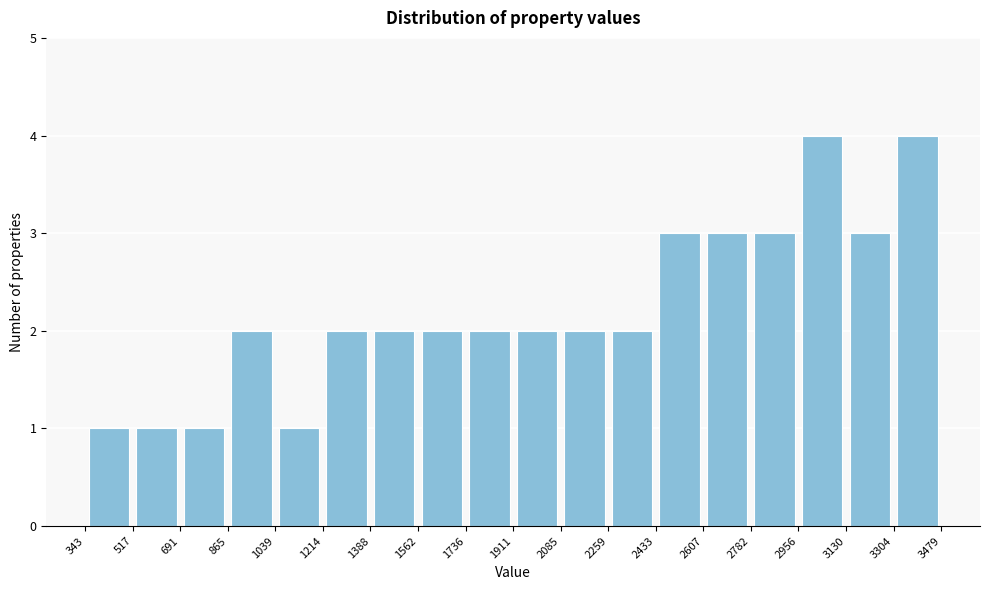

Reading left to right, transcribe this chart: for each bar, give the range it covers on the x-axis and its height. The values are not printed on the chart, so give them approximately, as read against the axis.

343 to 517: 1
517 to 691: 1
691 to 865: 1
865 to 1039: 2
1039 to 1214: 1
1214 to 1388: 2
1388 to 1562: 2
1562 to 1736: 2
1736 to 1911: 2
1911 to 2085: 2
2085 to 2259: 2
2259 to 2433: 2
2433 to 2607: 3
2607 to 2782: 3
2782 to 2956: 3
2956 to 3130: 4
3130 to 3304: 3
3304 to 3479: 4